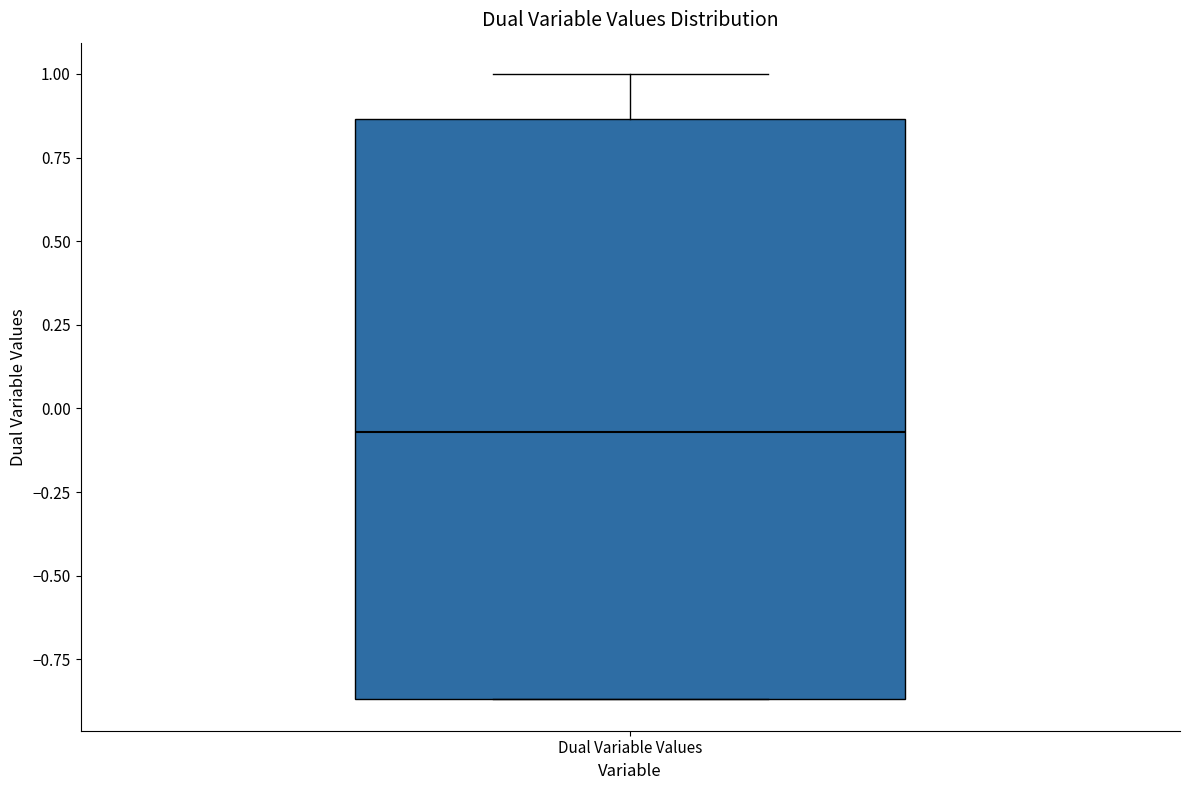

Transcribe this box plot: give where the median line is, the range the box spans, and where the two whiskers end, as read against the y-axis. The values are not printed on the chart, so give them approximately, as read against the axis.

median -0.05, box -0.85 to 0.85, whiskers -0.85 to 1.00